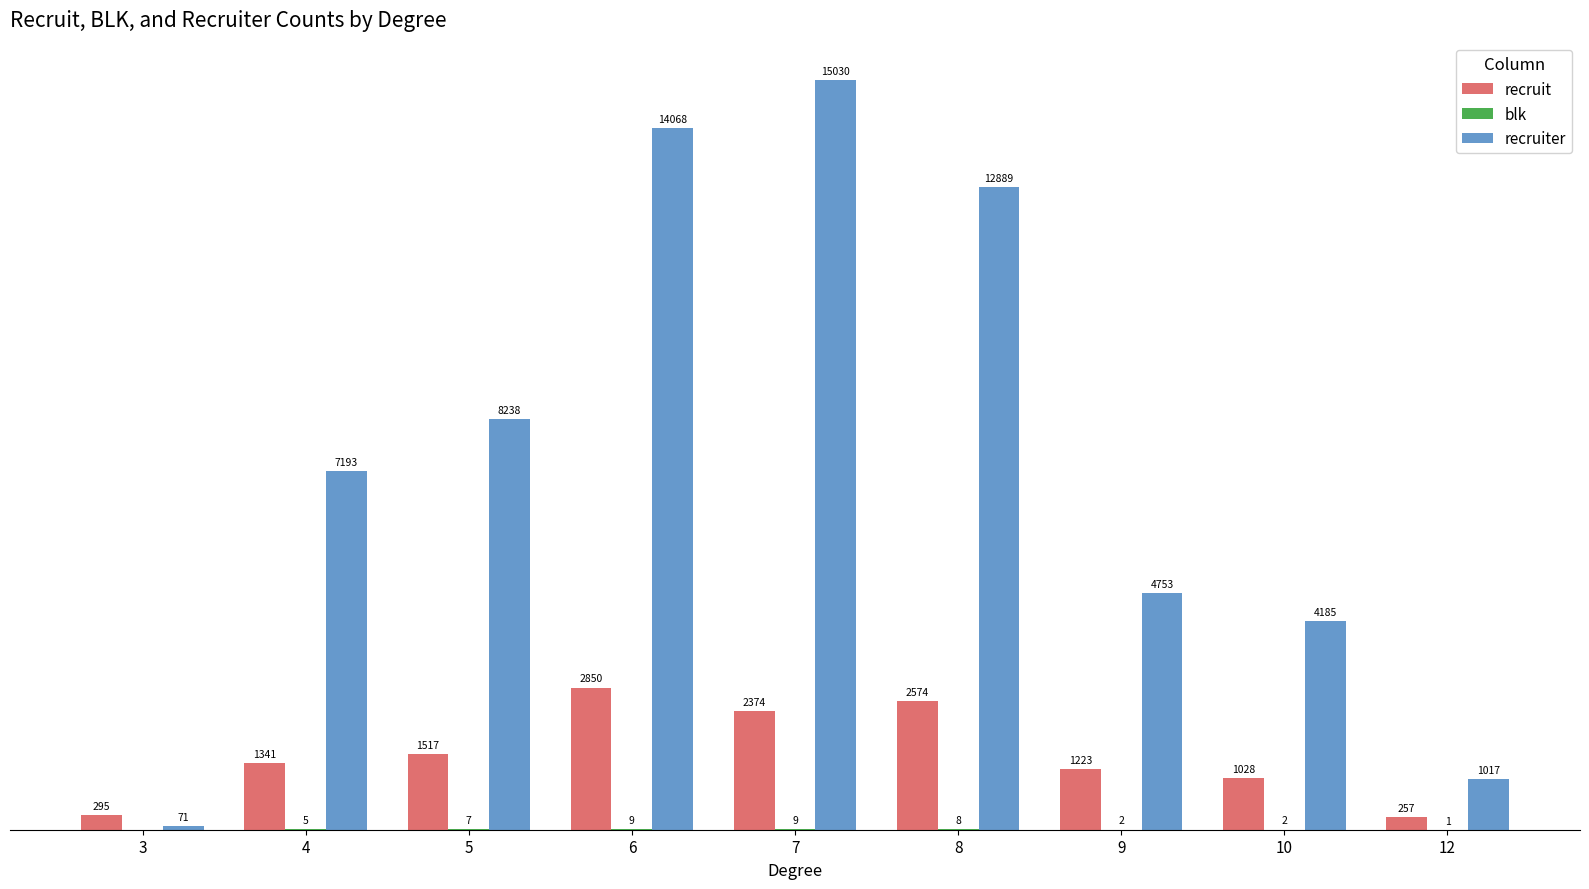

Between 3 and 7, which series saw the biggest shift?

recruiter